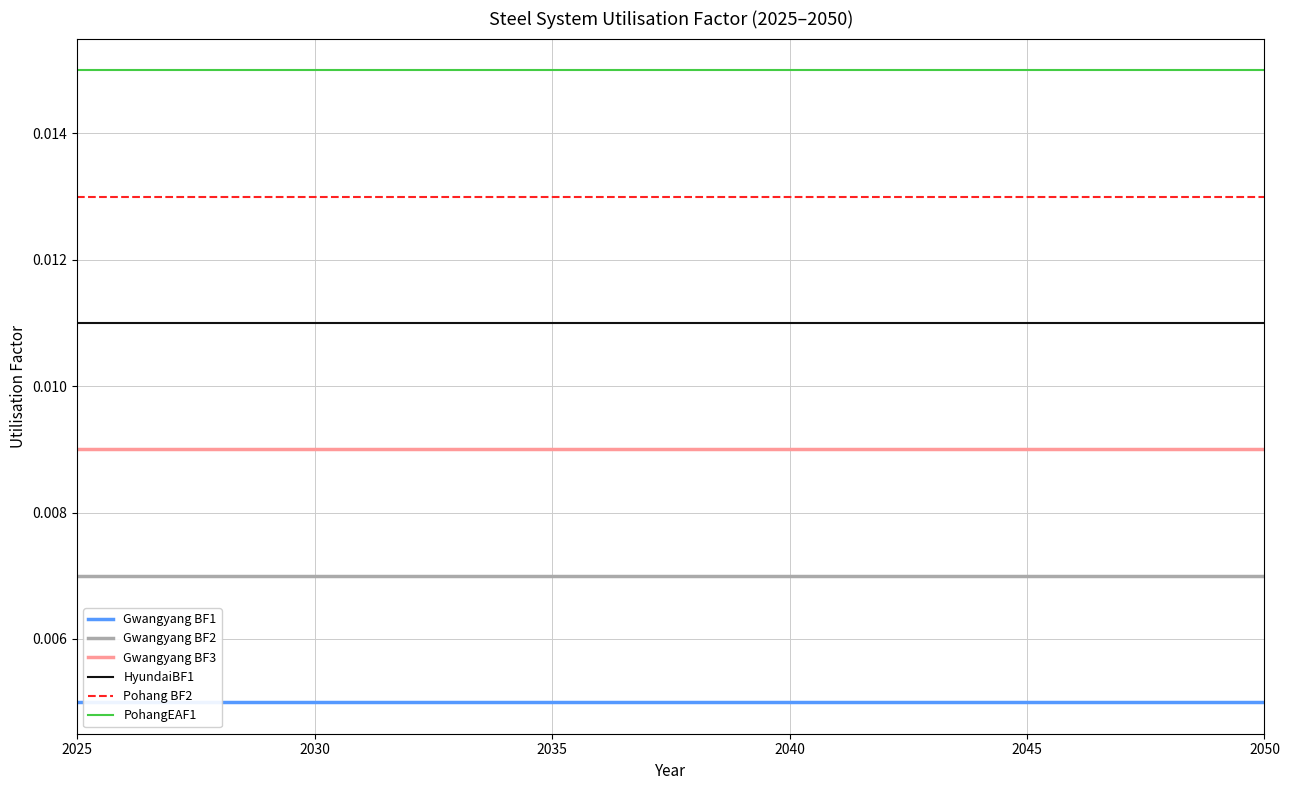

True or false: Pohang BF2 and PohangEAF1 cross at least once.

False